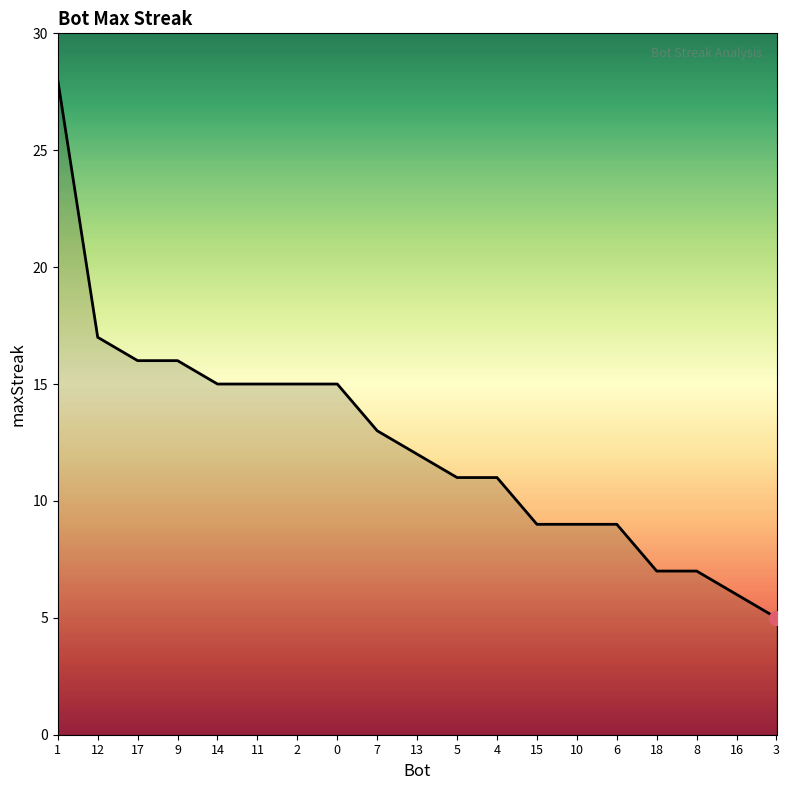

What is the difference between the maximum and minimum values?

23